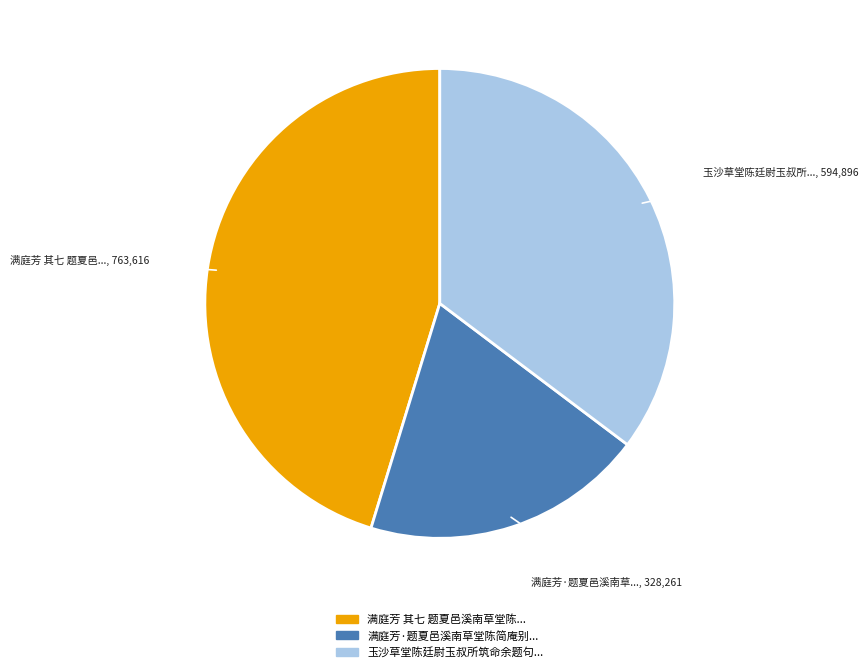

Does any single category account for the majority?

No